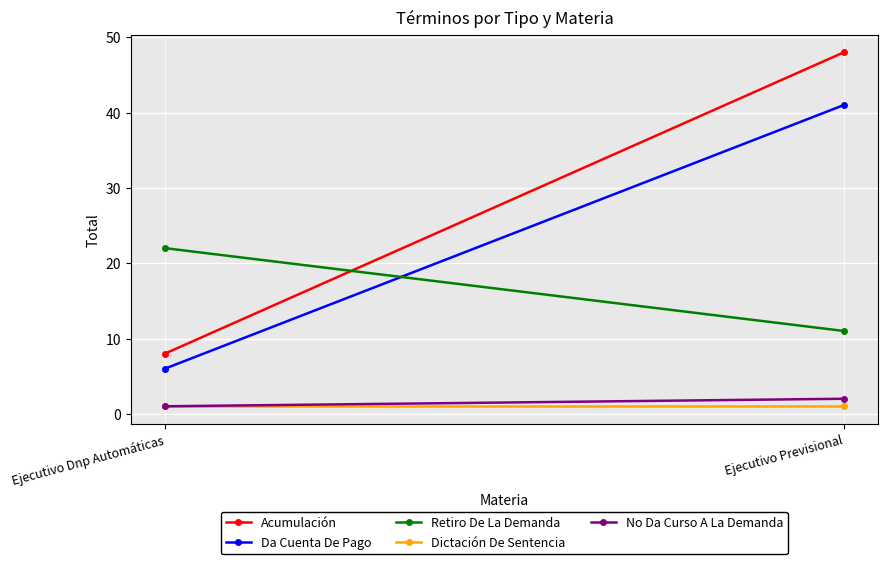

At which category is the sum across all series the highest?

Ejecutivo Previsional